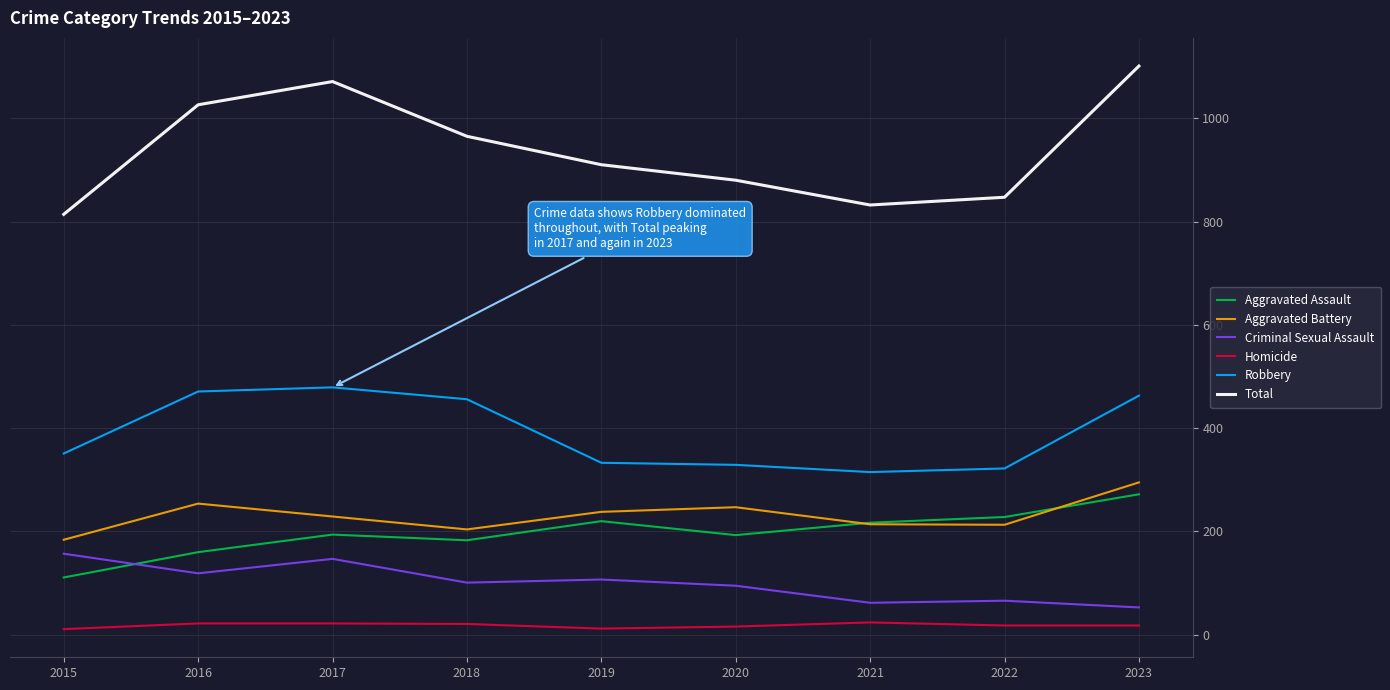

True or false: Homicide and Criminal Sexual Assault cross at least once.

False